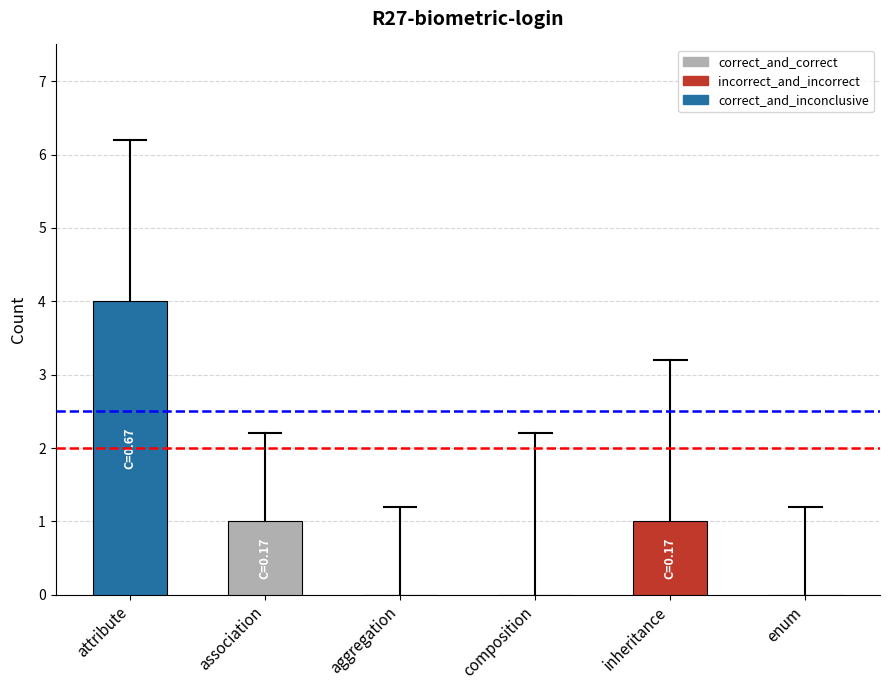

What is the sum of all values?

6